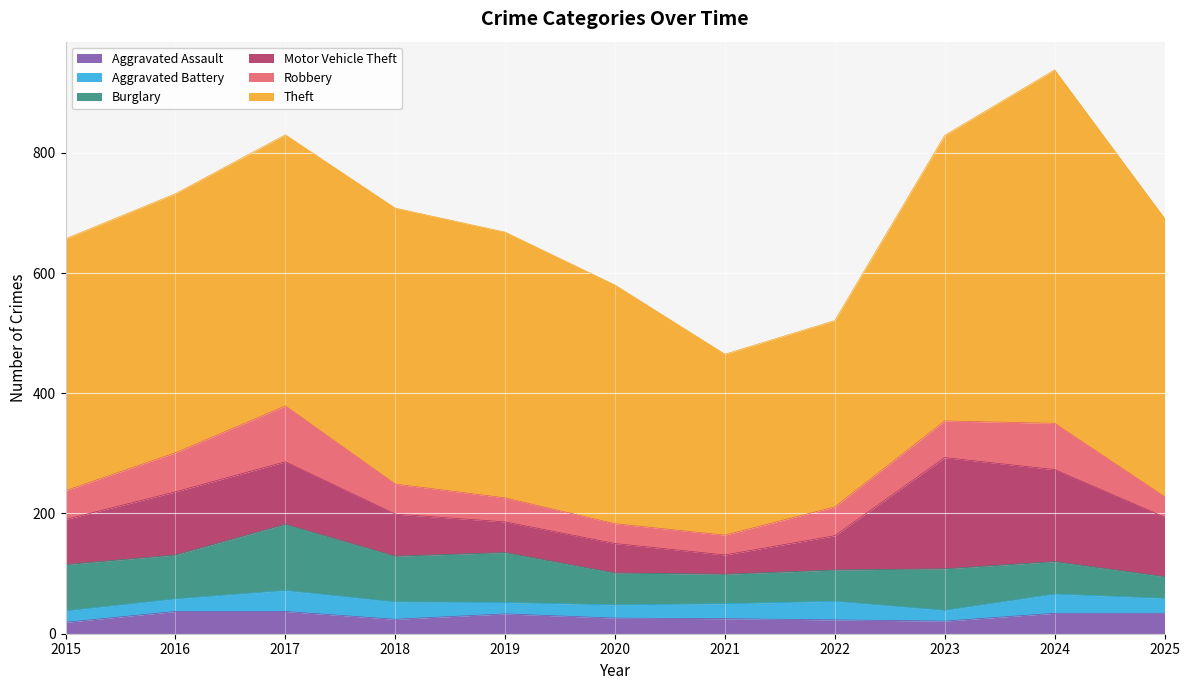

What is the value of the Burglary point at the 1st from the left?

77